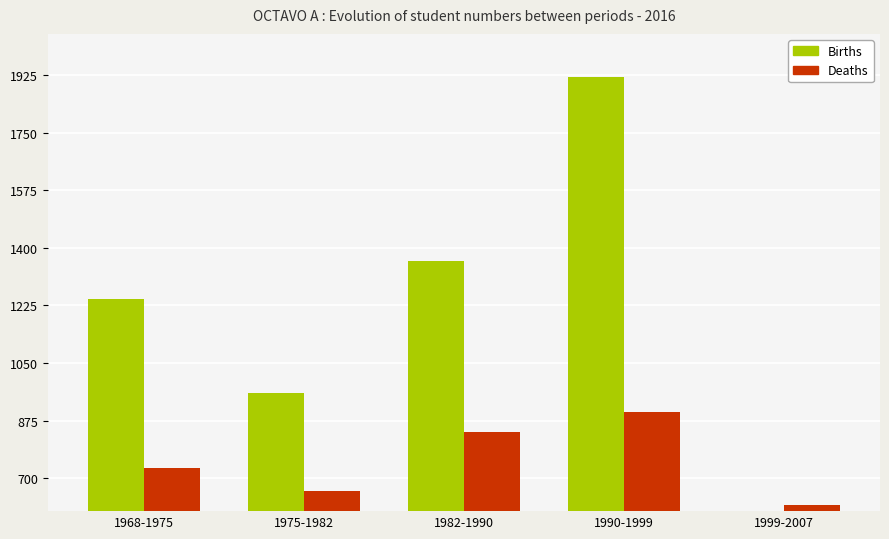

Reading right to left, list all the values displayed in this chart.

Births: 1999-2007=0	1990-1999=1920	1982-1990=1360	1975-1982=960	1968-1975=1245
Deaths: 1999-2007=620	1990-1999=900	1982-1990=840	1975-1982=660	1968-1975=730